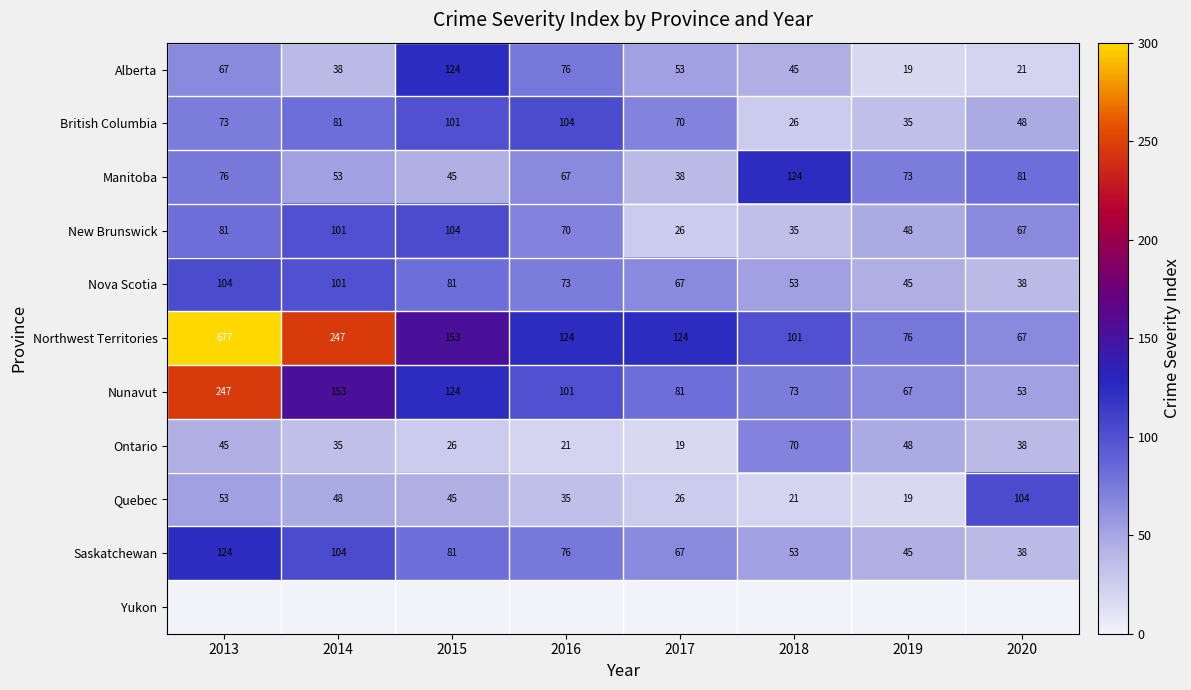

What is the total value across all series at 2018?

599.8